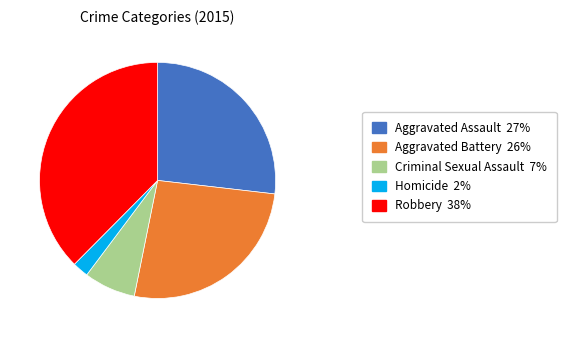

Is there a majority slice in this chart?

No